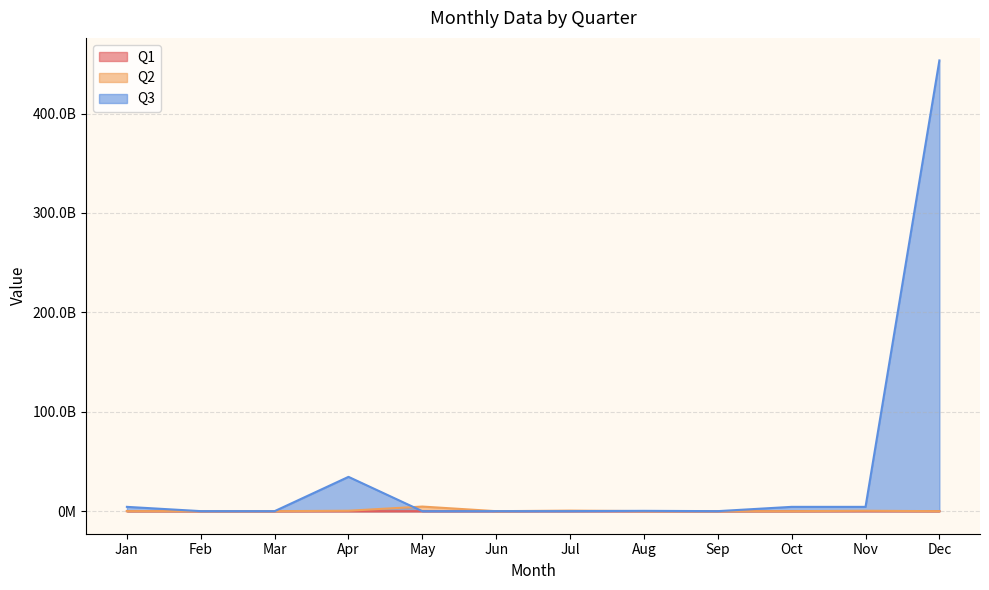

What is the difference between the highest and lowest values at Apr?

34518965227